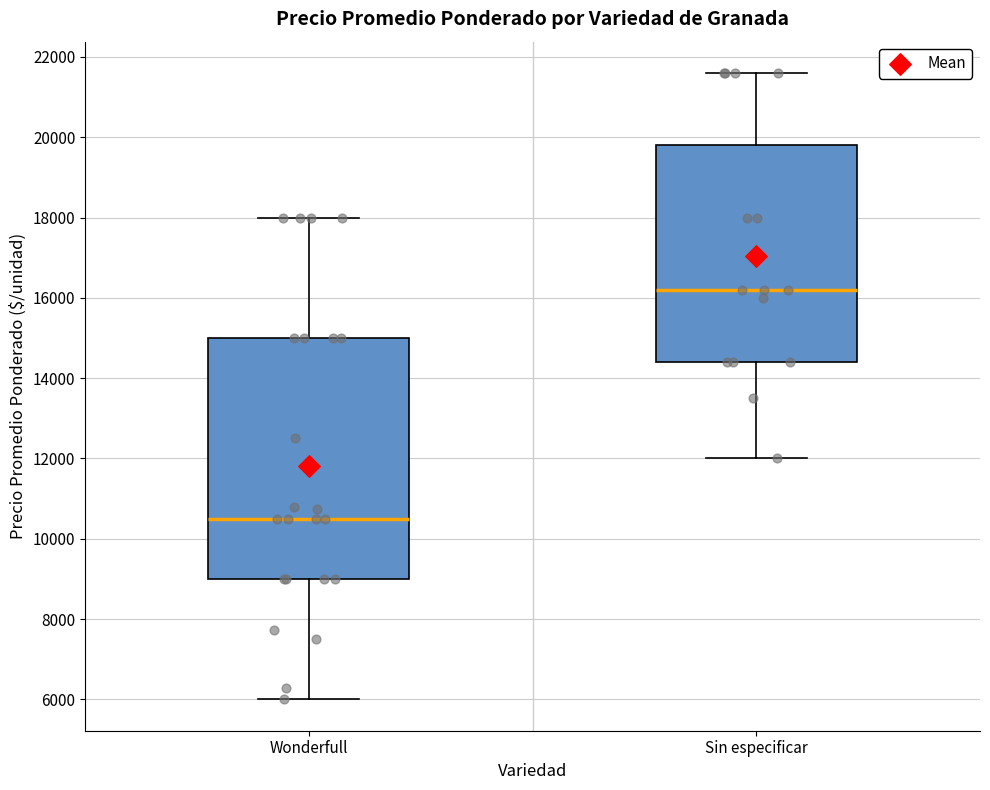

Where does the median line of the box for Sin especificar sit on the y-axis? The values are not printed on the chart, so give them approximately, as read against the axis.

16200